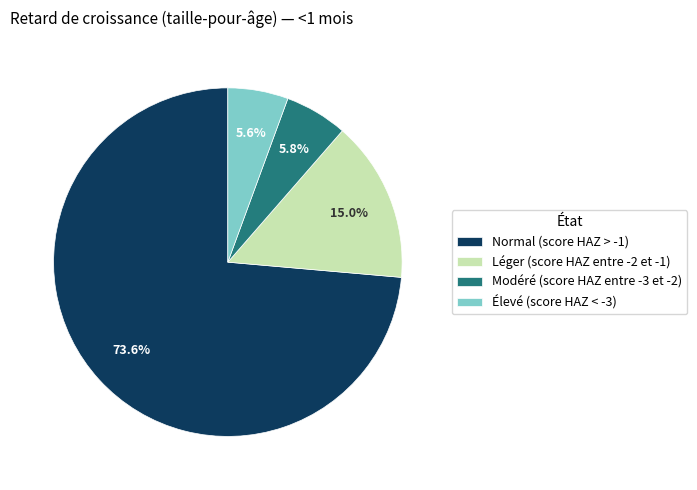

Between Léger (score HAZ entre -2 et -1) and Modéré (score HAZ entre -3 et -2), which is larger?

Léger (score HAZ entre -2 et -1)